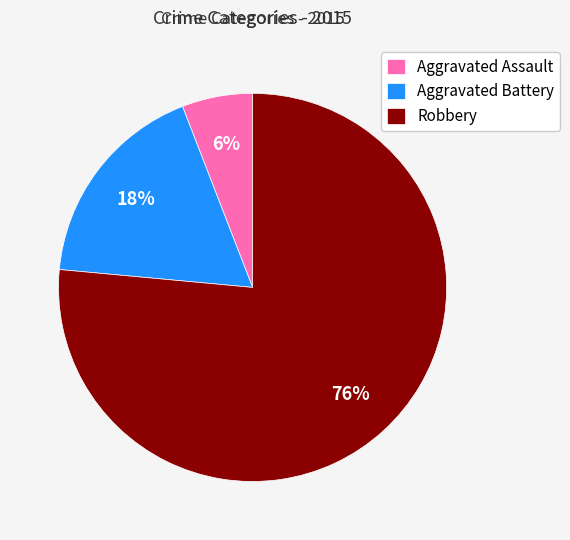

To the nearest percent, what portion does Aggravated Assault represent?

6%